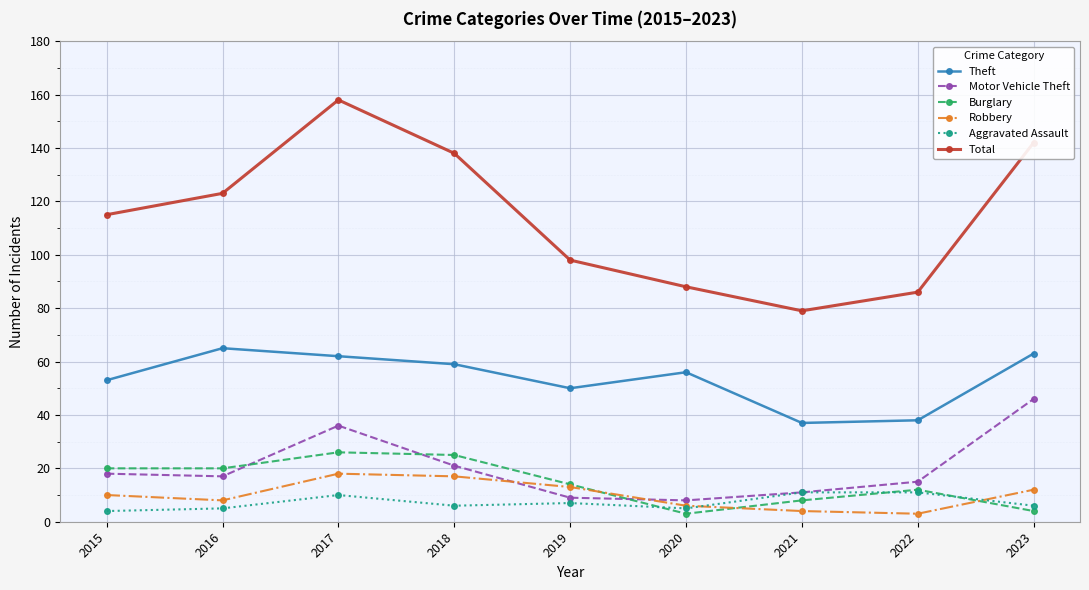

True or false: Total has a value of 54 at 2022.

False